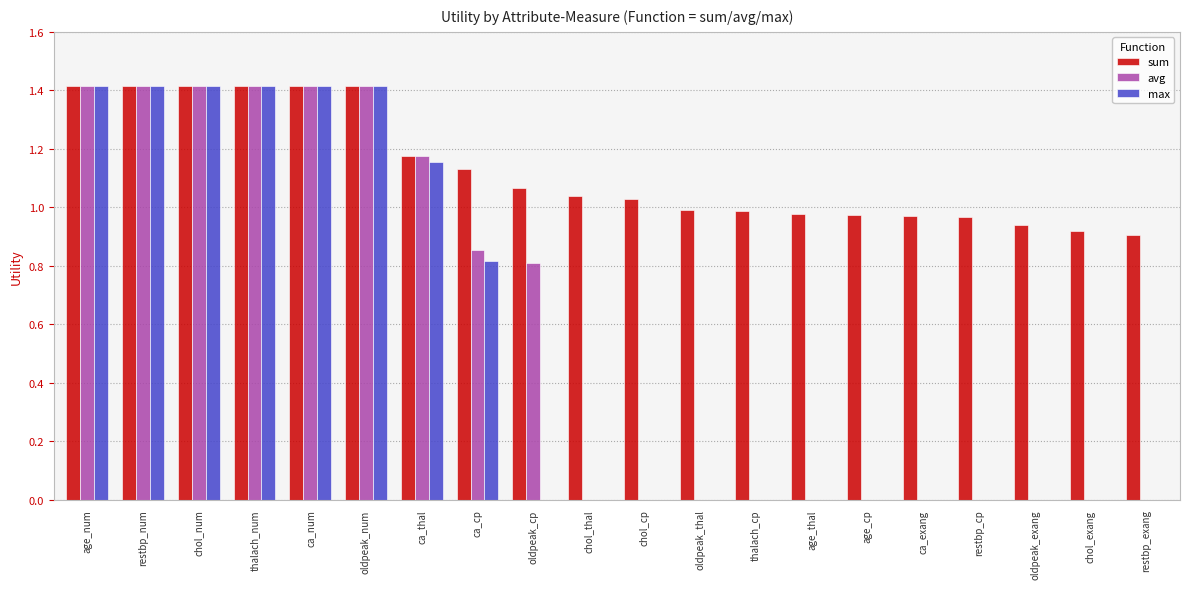

Count the number of categories in the chart.

20